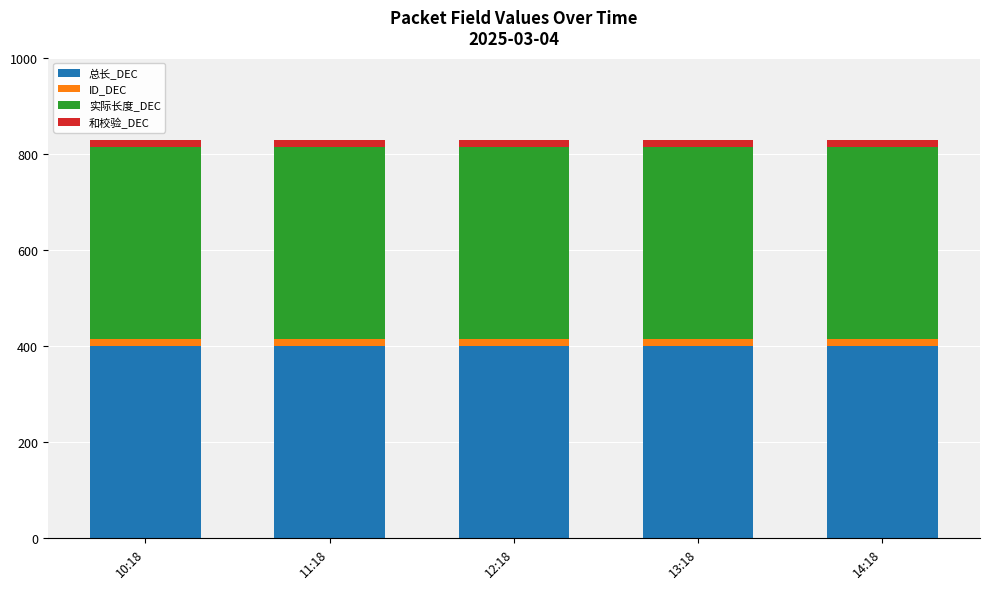

What is the maximum value for 总长_DEC?

400